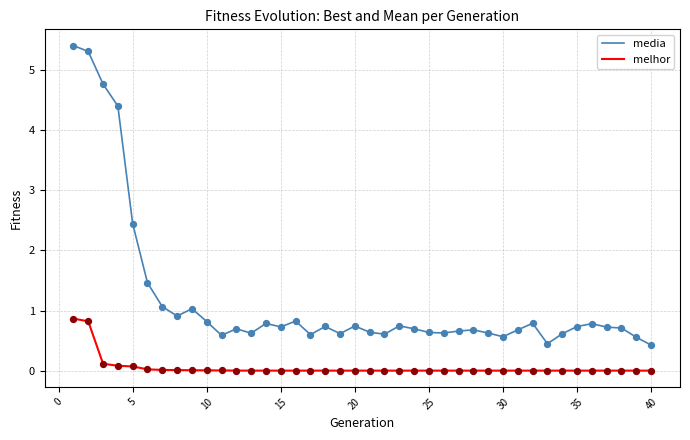

Which series has the widest spread of values?

media